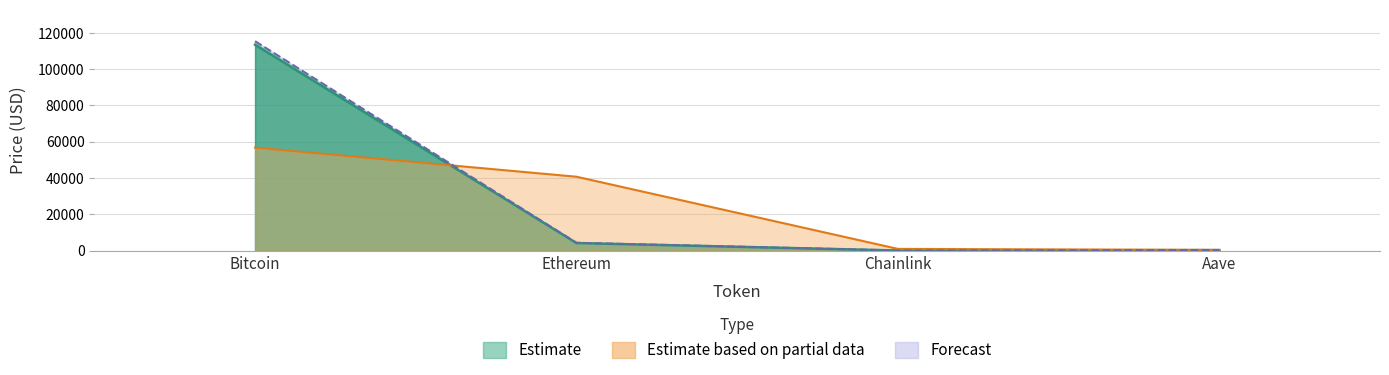

Which label corresponds to the largest value in the chart?

Bitcoin